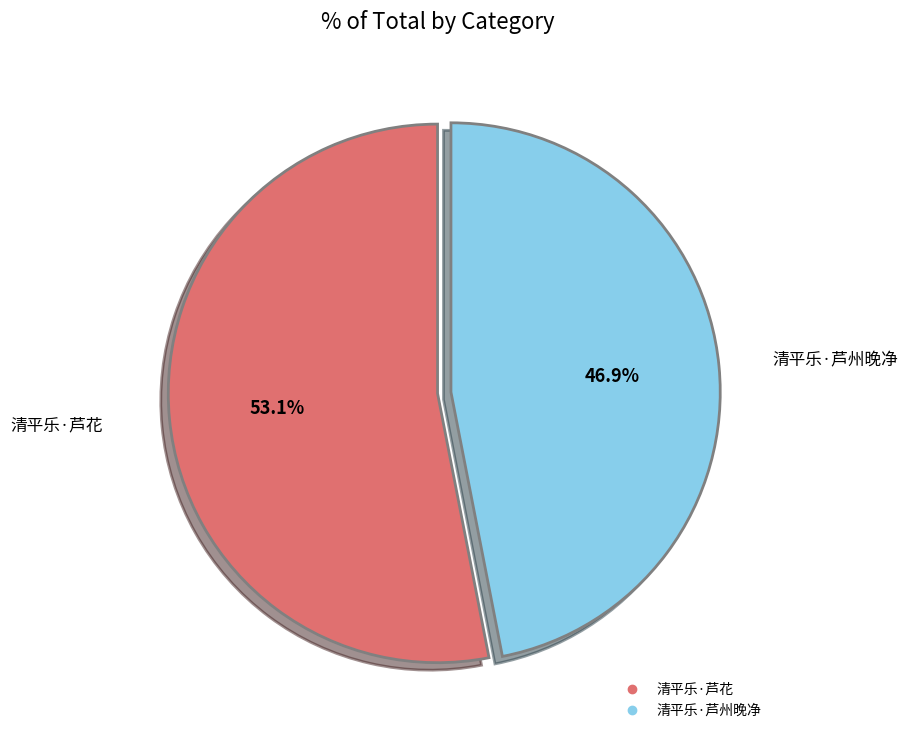

To the nearest percent, what percentage of the pie is 清平乐·芦州晚净?

47%